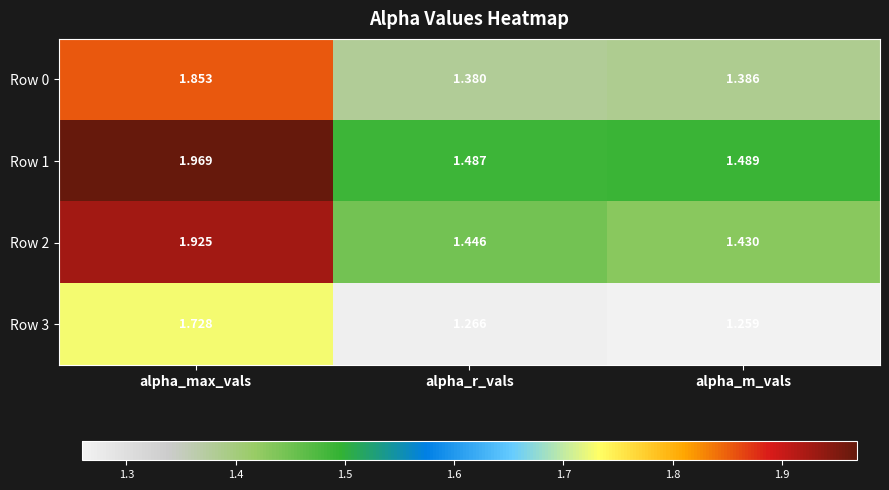

Where is Row 3 nearest to the value 1?

alpha_m_vals